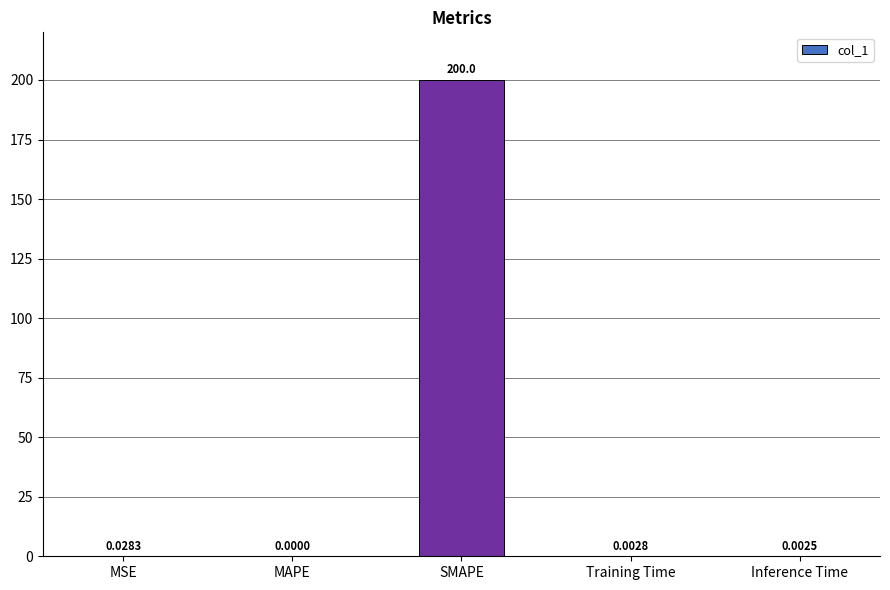

At which label is the value closest to 100?

MSE